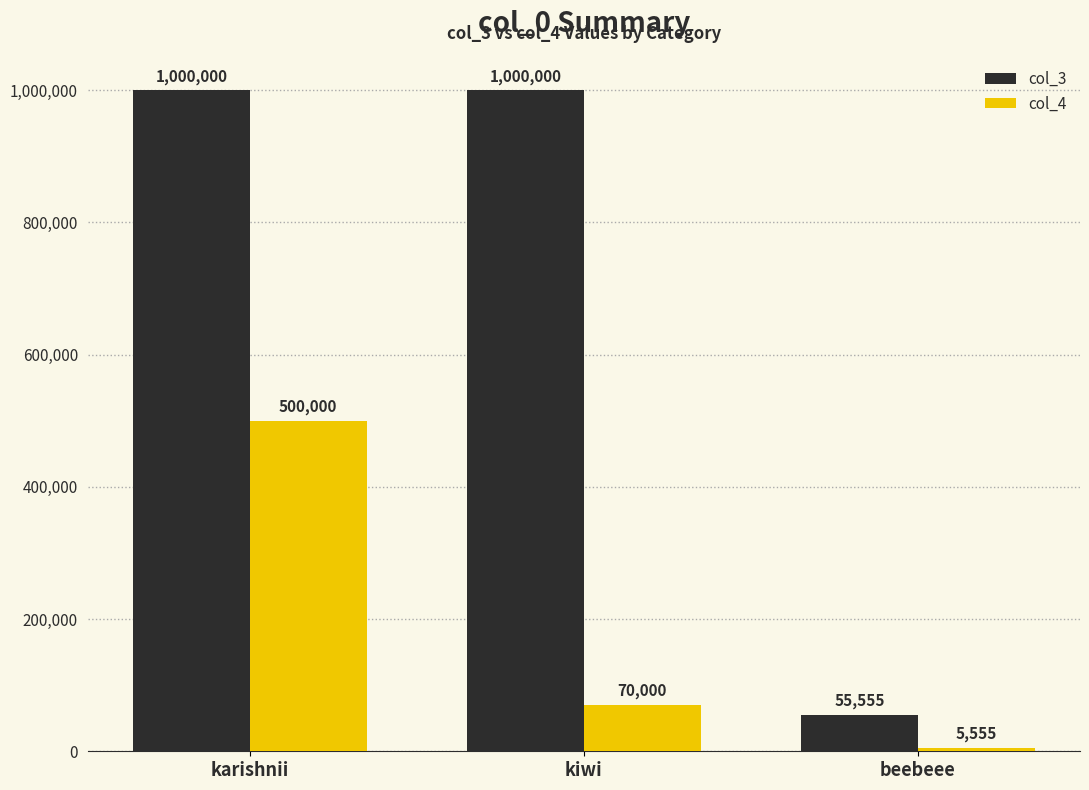

What position from the left is kiwi?

2